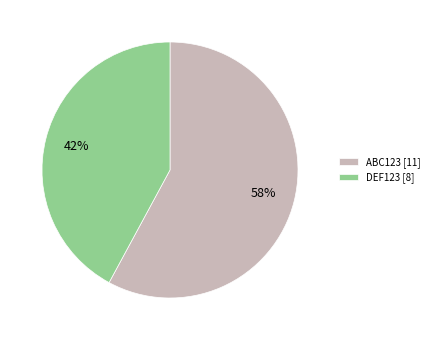

True or false: DEF123 accounts for 42% of the total.

True